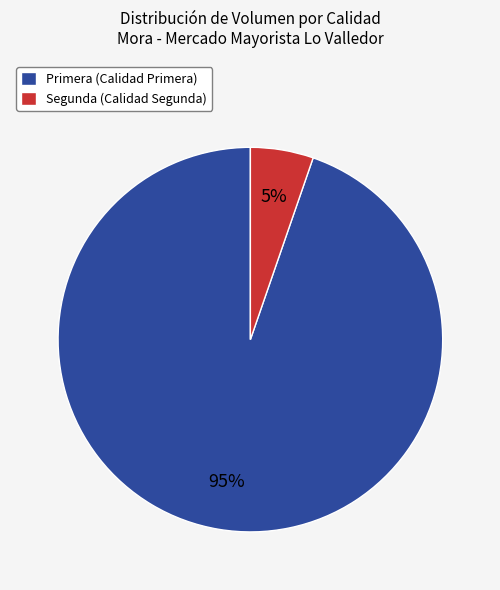

Combined, do Primera (Calidad Primera) and Segunda (Calidad Segunda) account for over 50%?

Yes